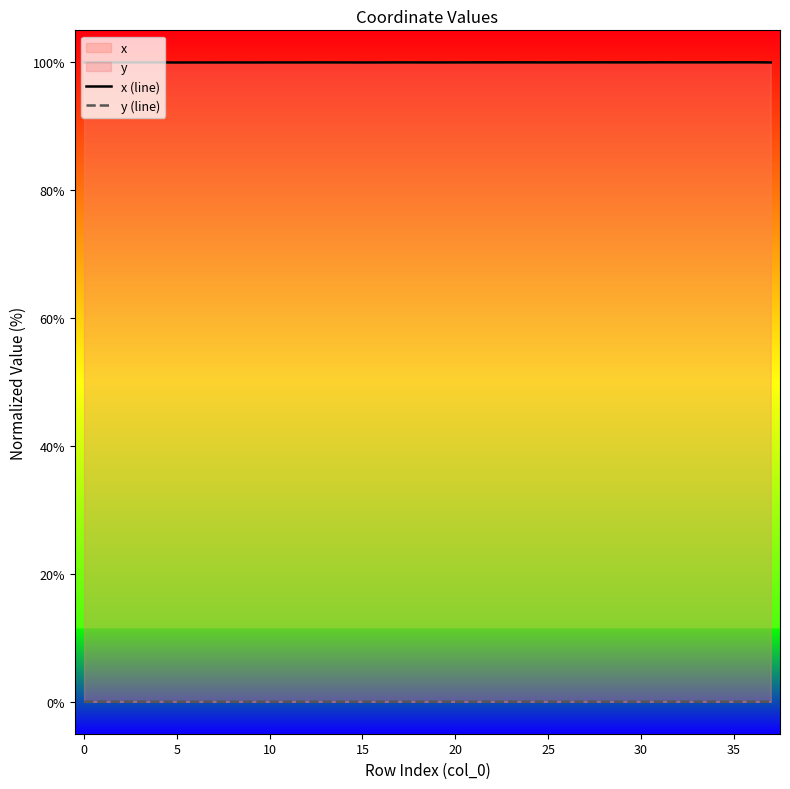

What is the difference between the highest and lowest values at 11?

100.0